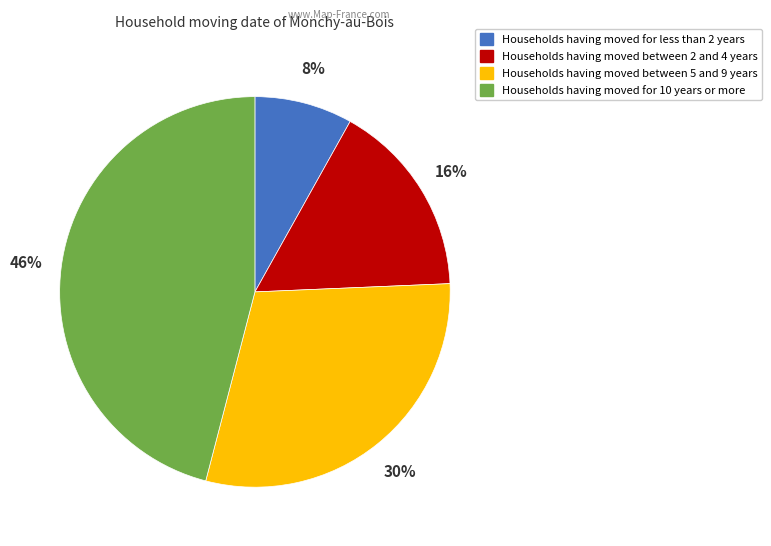

To the nearest percent, what is the average slice percentage?

25%